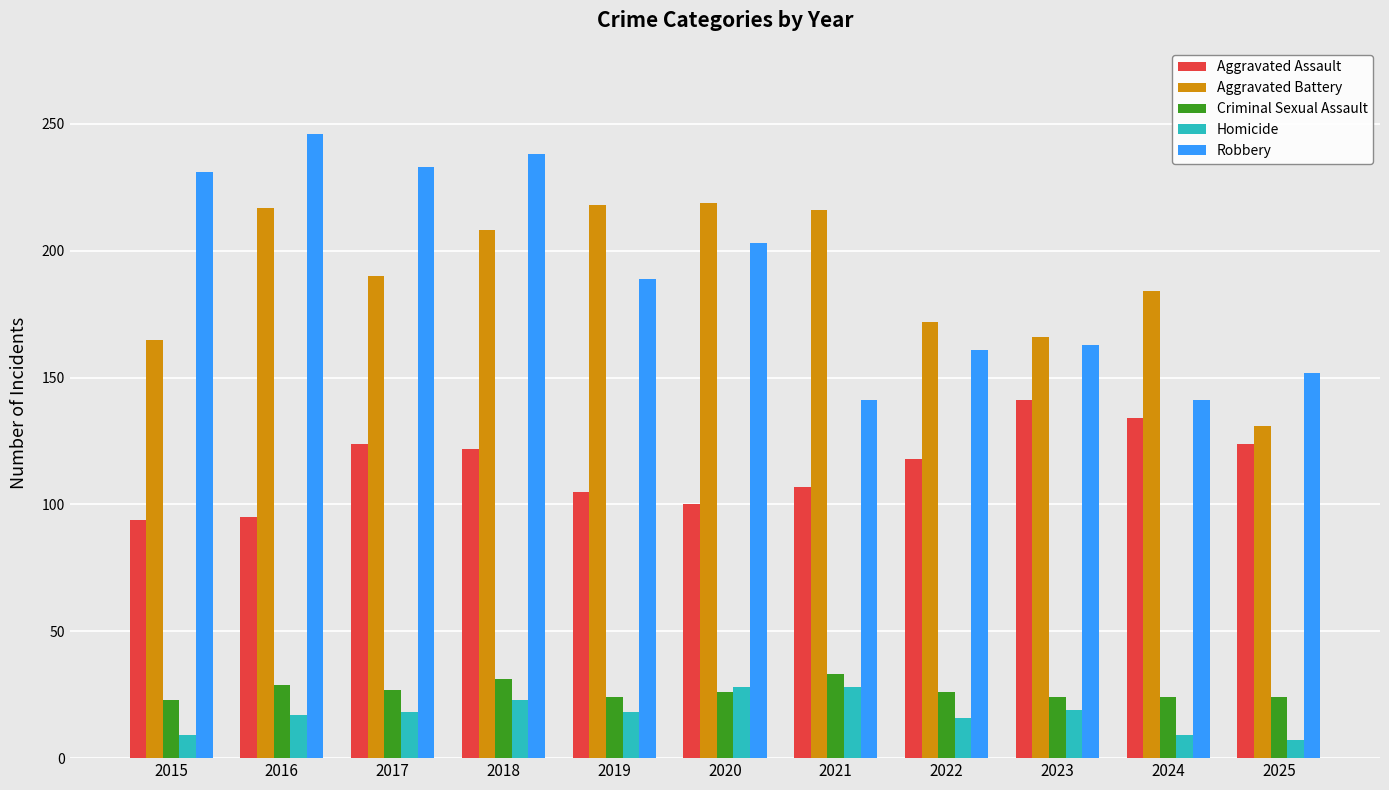

How many series are shown in this chart?

5